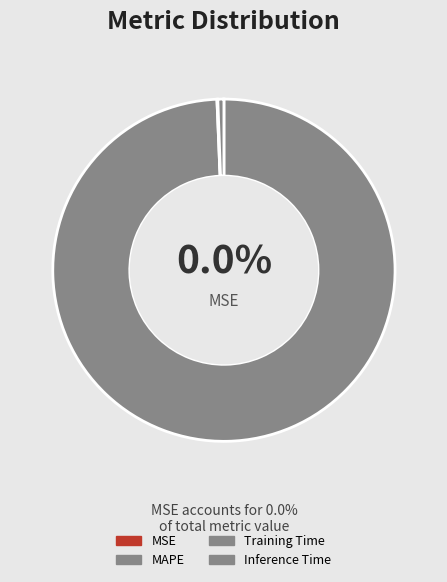

Rank the categories by value from lowest to highest.

MSE, Training Time, Inference Time, MAPE